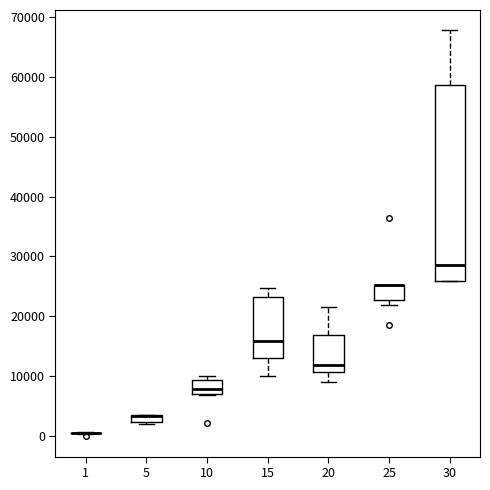

Where does the upper whisker of the box at x = 30 end on the y-axis? The values are not printed on the chart, so give them approximately, as read against the axis.

68000